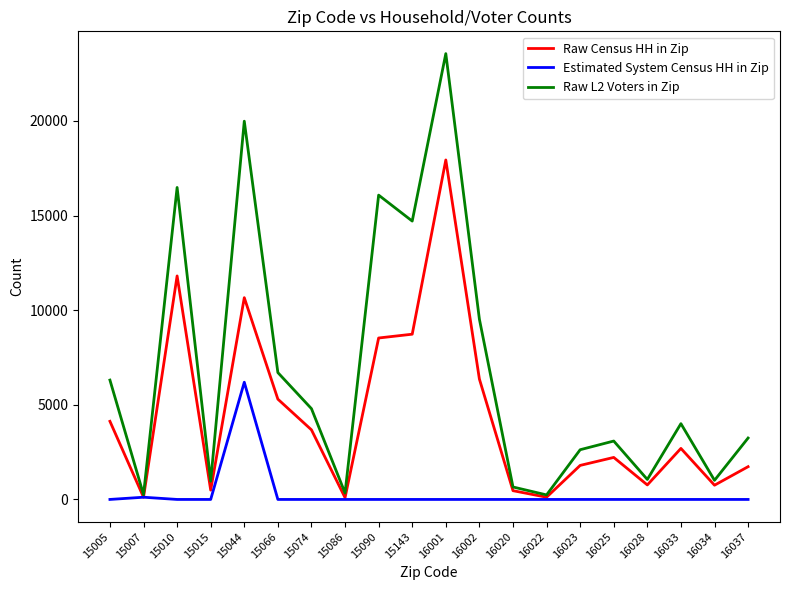

What is the average value of the Raw L2 Voters in Zip series?

6781